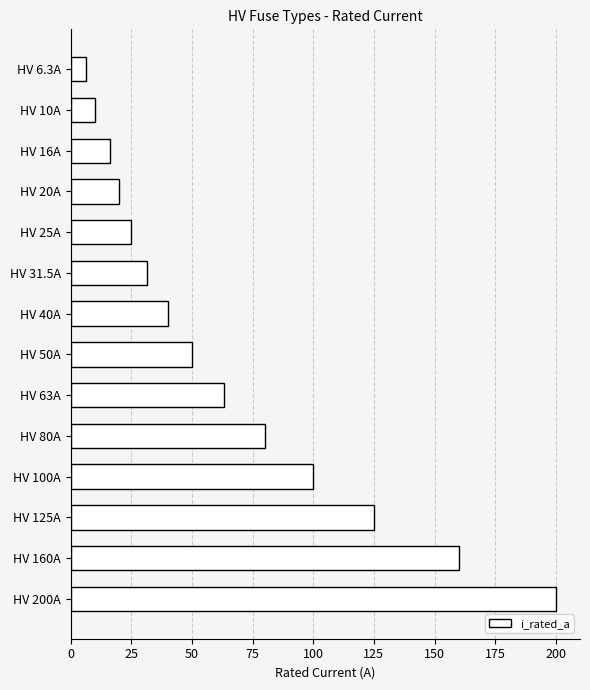

What is the maximum value shown in the chart?

200.0